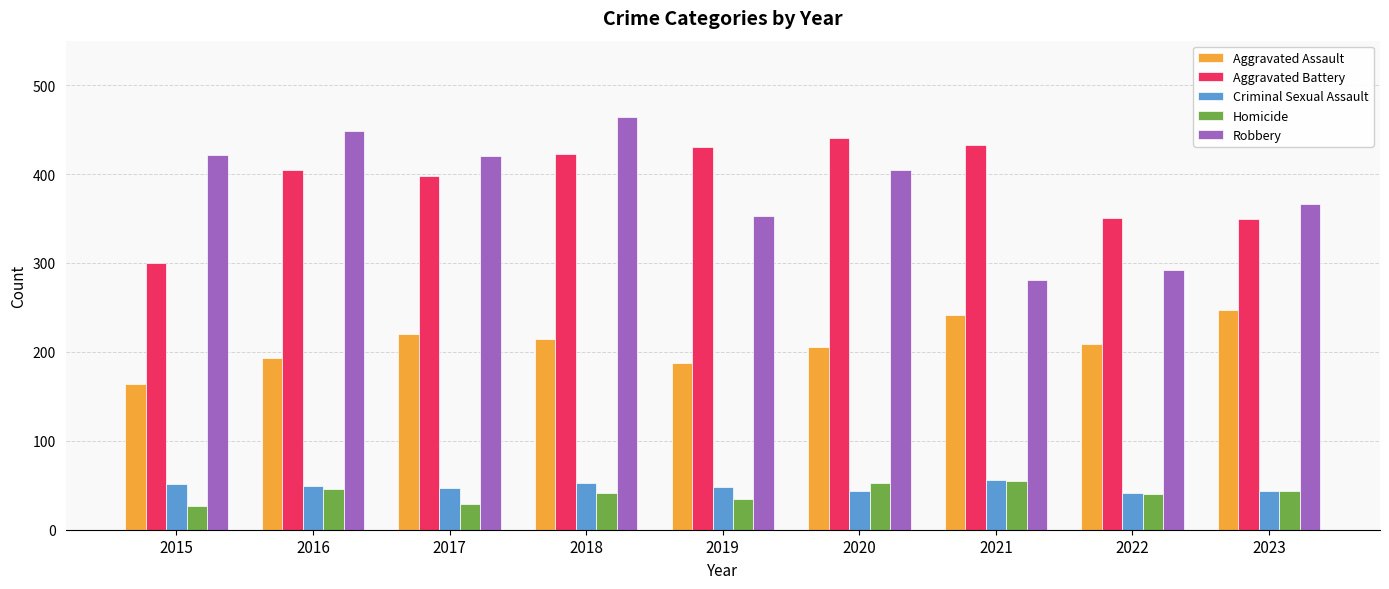

At which category is the sum across all series the highest?

2018